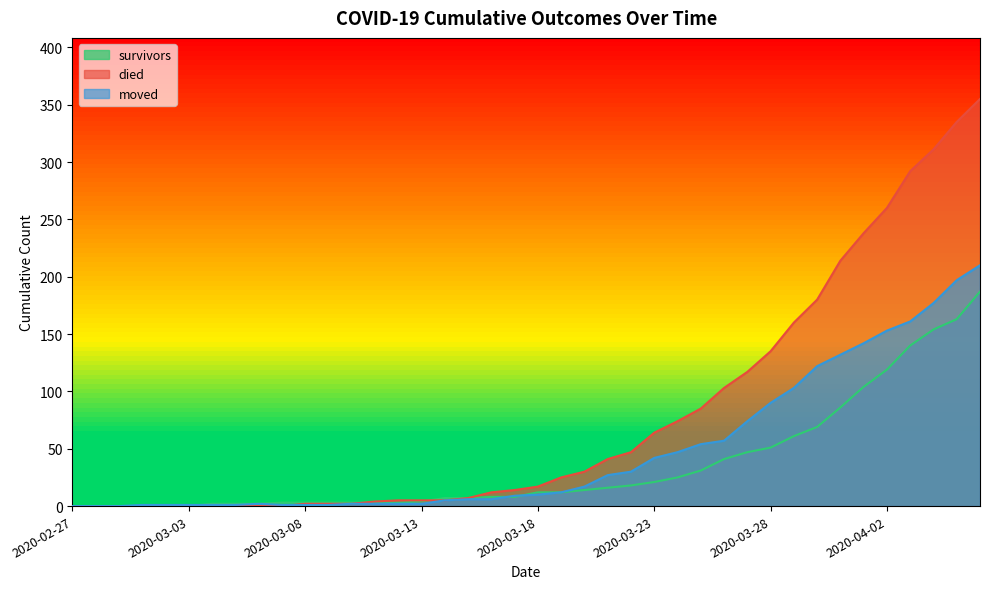

How many values in survivors are above zero?

34